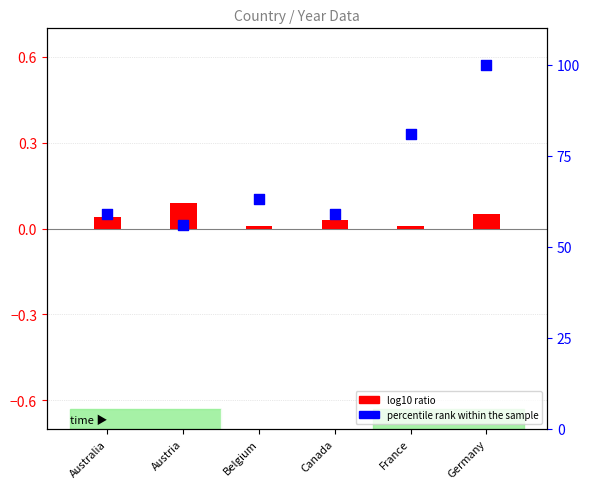

At how many categories does at least one series exceed 46?

6